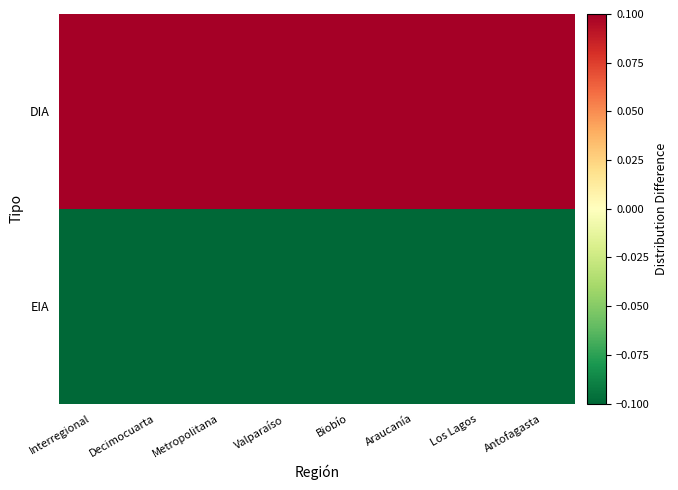

Count the number of categories in the chart.

8